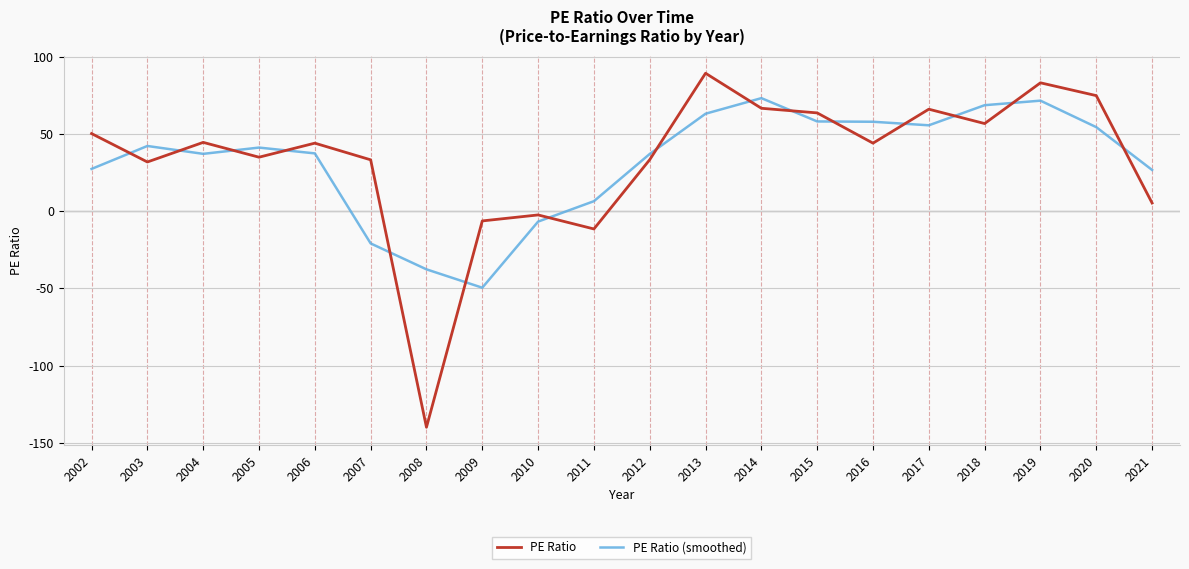

What is the maximum value for PE Ratio?

89.4